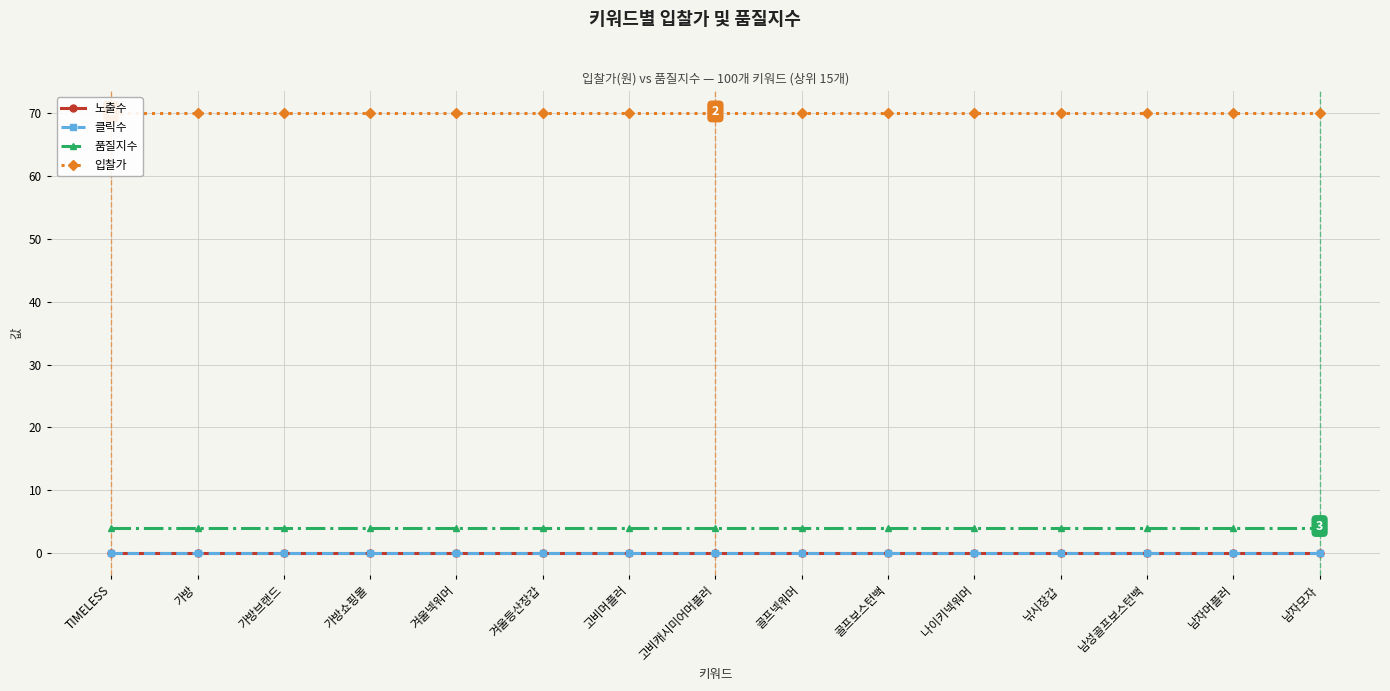

Where is 품질지수 nearest to the value 4?

TIMELESS